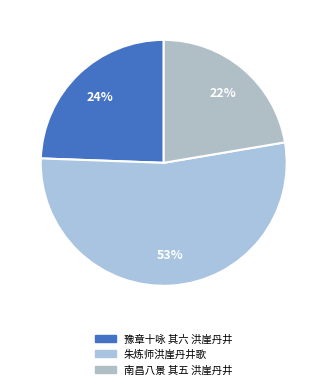

To the nearest percent, what is the difference between the 朱炼师洪崖丹井歌 and 豫章十咏 其六 洪崖丹井 slice percentages?

29%